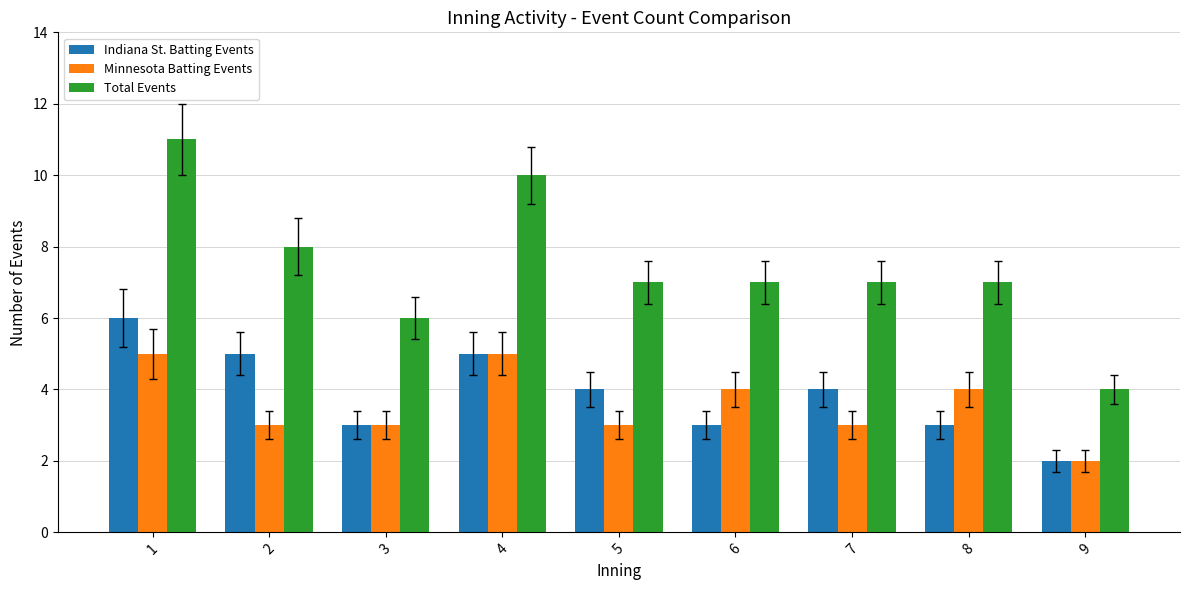

What are all the series names shown in the legend?

Indiana St. Batting Events, Minnesota Batting Events, Total Events